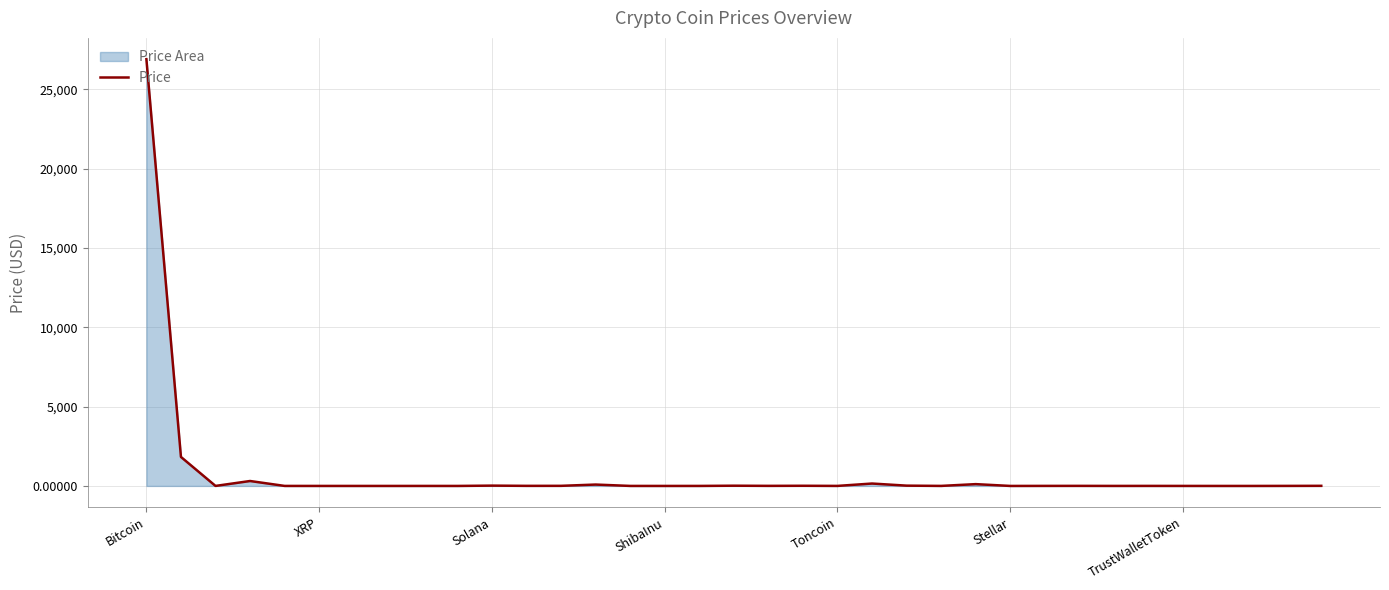

Which label corresponds to the largest value in the chart?

Bitcoin